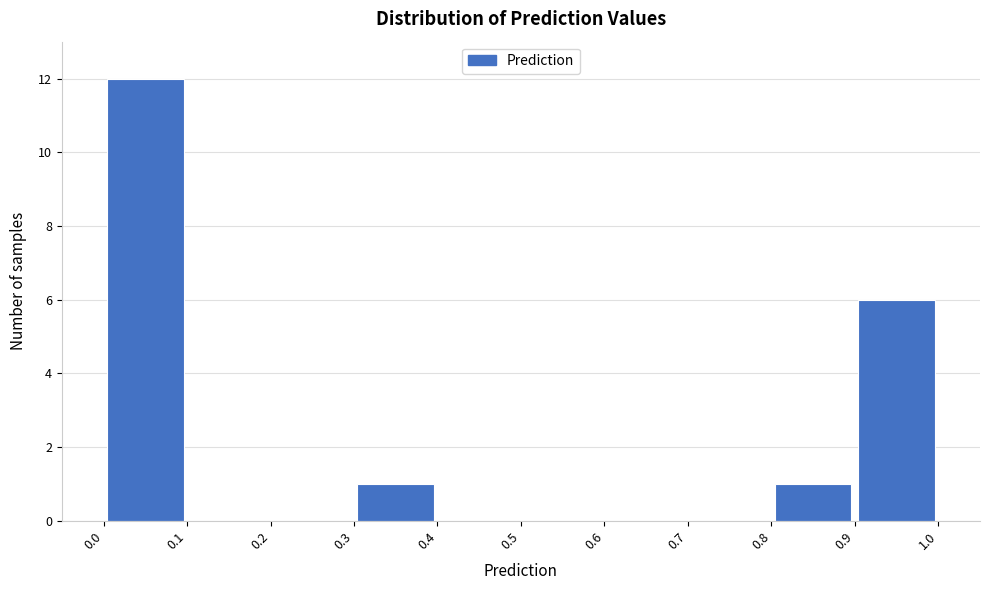

What is the height of the bar covering 0.3 to 0.4 on the x-axis? The values are not printed on the chart, so give them approximately, as read against the axis.

1